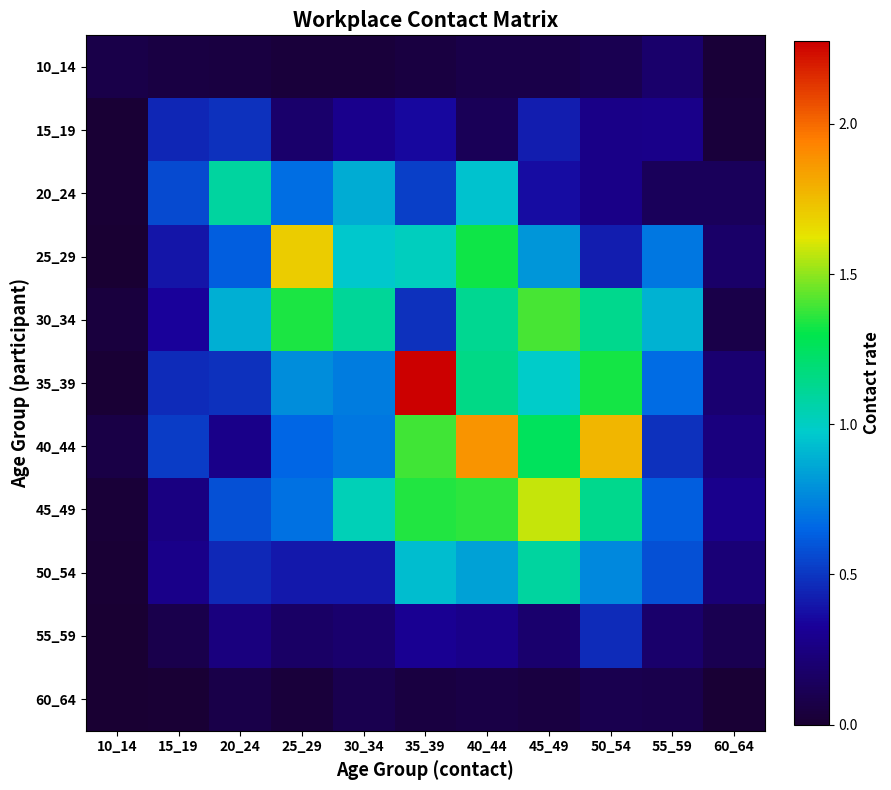

What is the greatest value displayed?

2.3